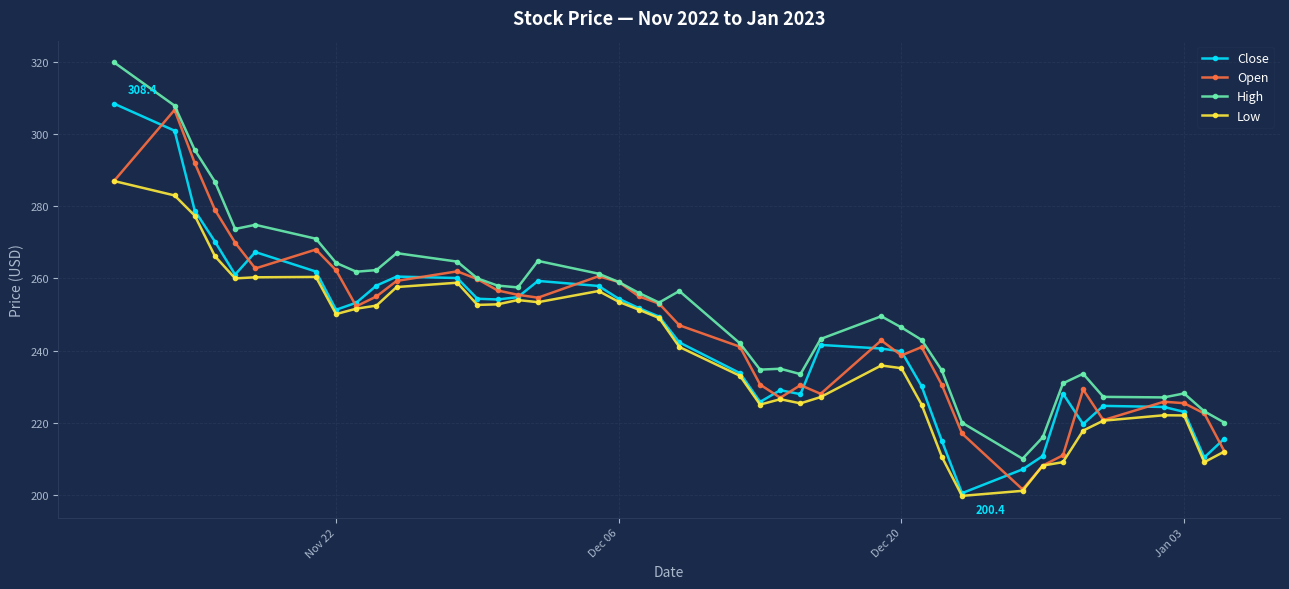

Is this an area chart (filled region under the line)?

No